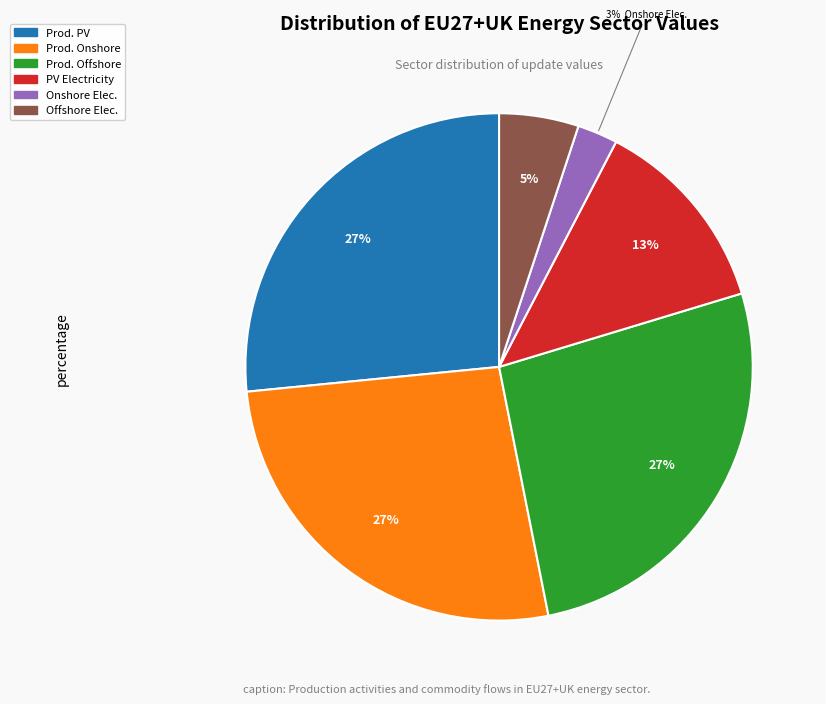

How many slices are in this pie chart?

6